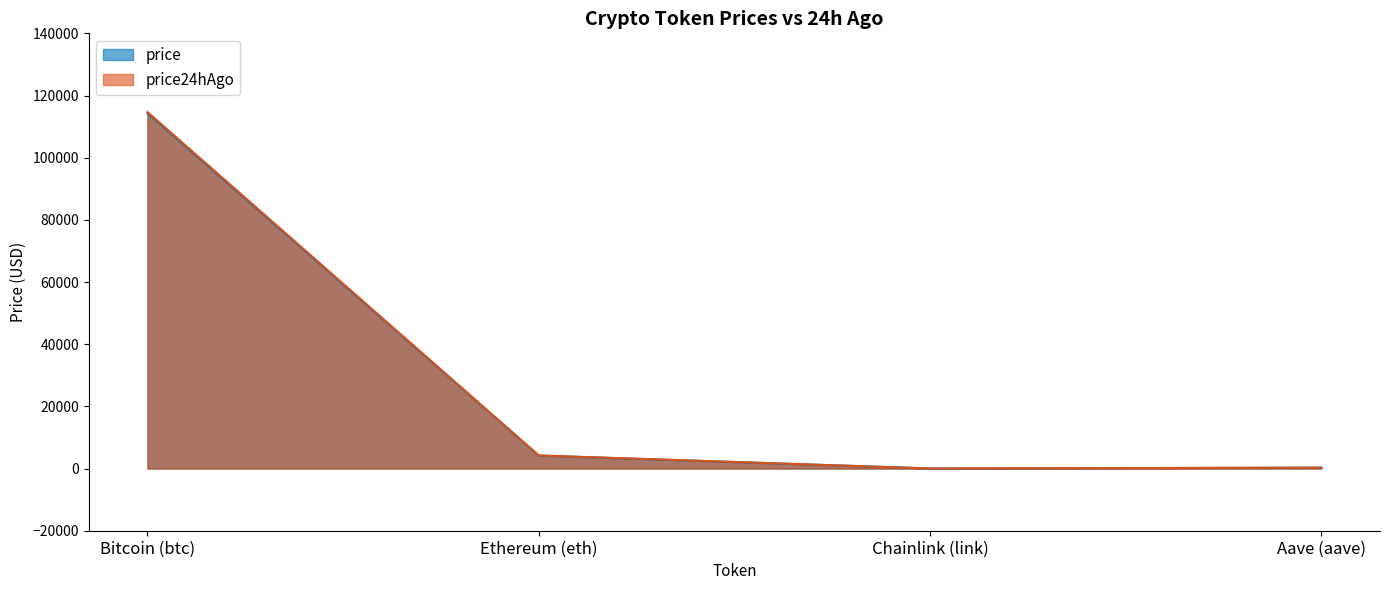

Rank the series at Chainlink (link) from highest to lowest value.

price24hAgo, price